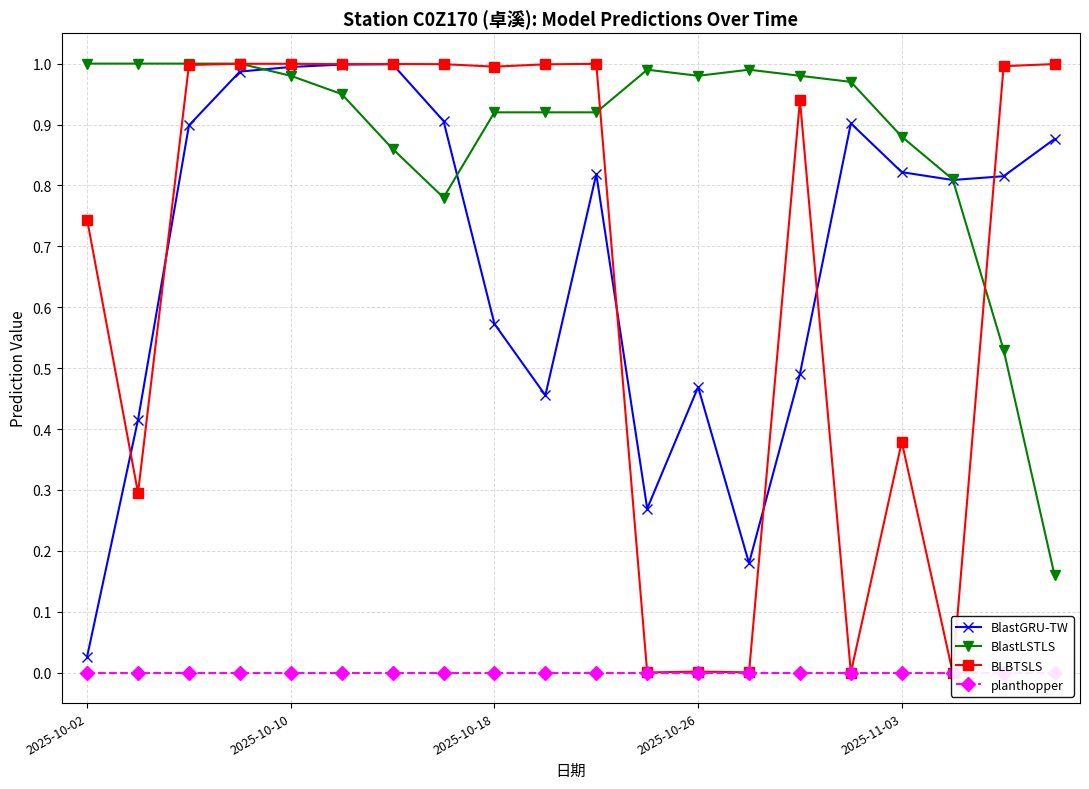

True or false: BlastLSTLS has more than 0 points higher than both neighbors.

True